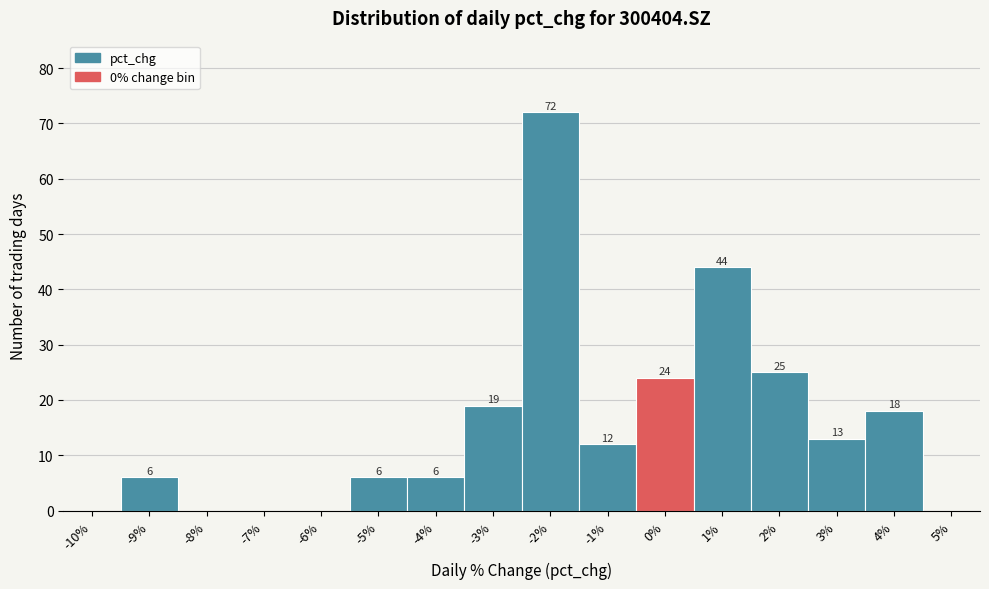

Reading left to right, transcribe all the data shown in this chart.

-10%=0	-9%=6	-8%=0	-7%=0	-6%=0	-5%=6	-4%=6	-3%=19	-2%=72	-1%=12	0%=24	1%=44	2%=25	3%=13	4%=18	5%=0